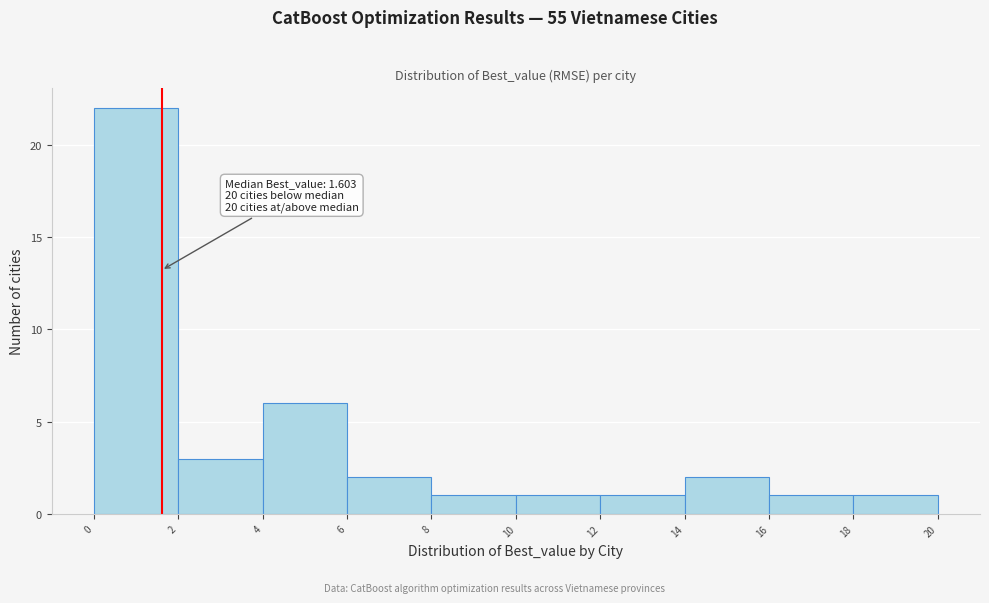

Over which range of the x-axis is the bar tallest?

0 to 2